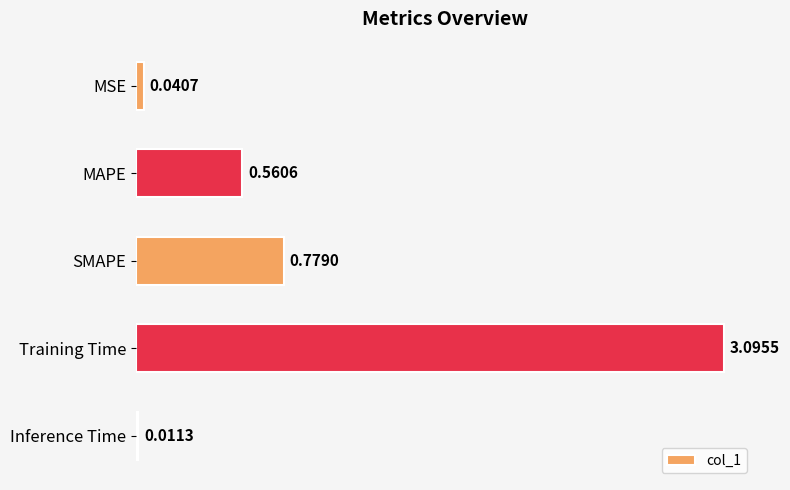

Count the number of data series in this chart.

1